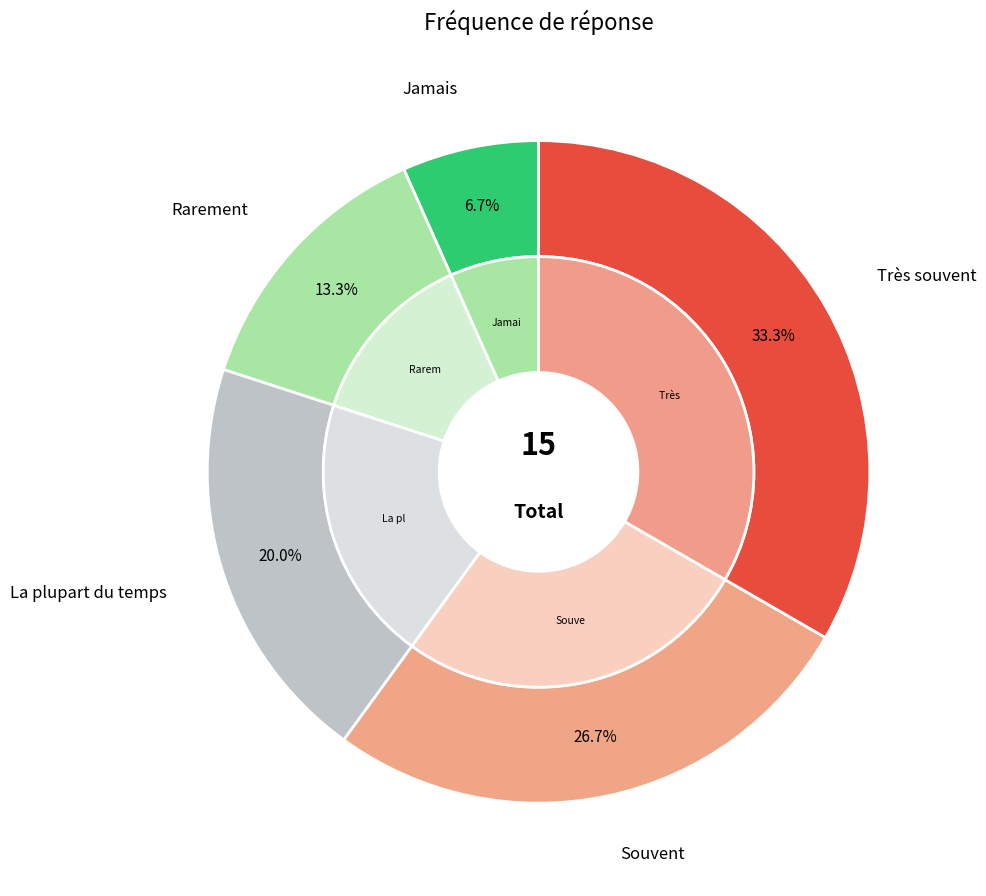

Is there any slice that represents more than half of the pie?

No